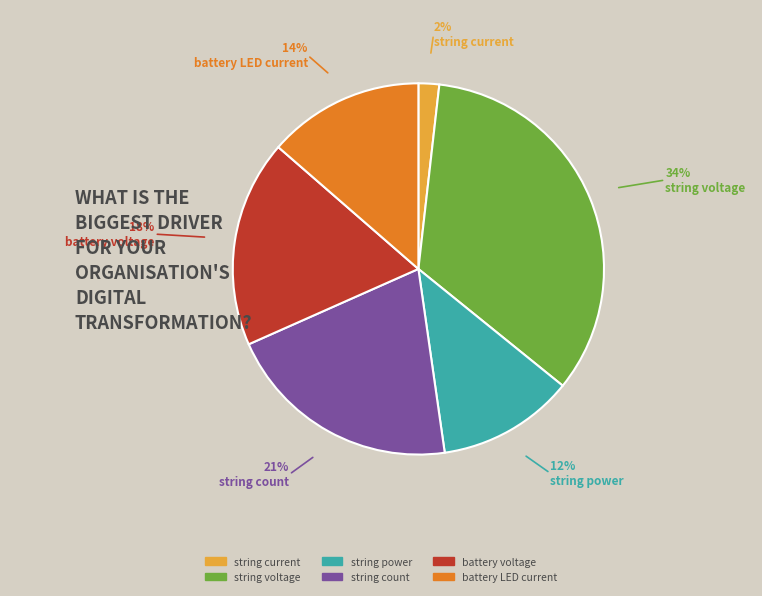

How many segments does this pie chart have?

6